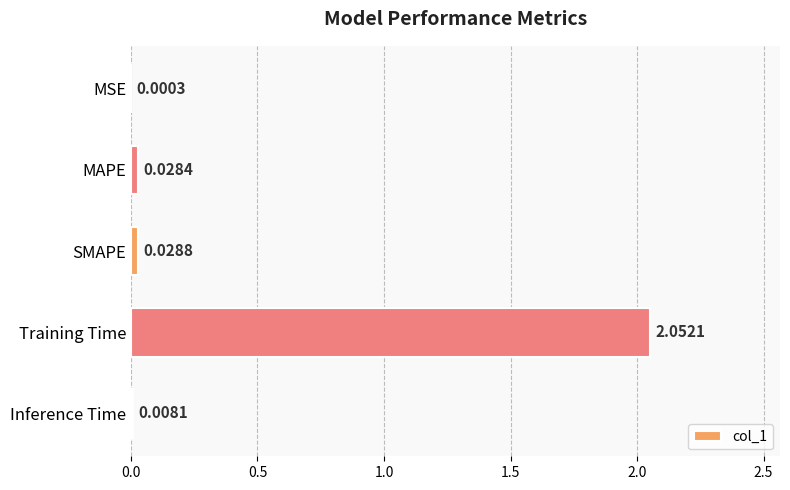

Count the number of data series in this chart.

1